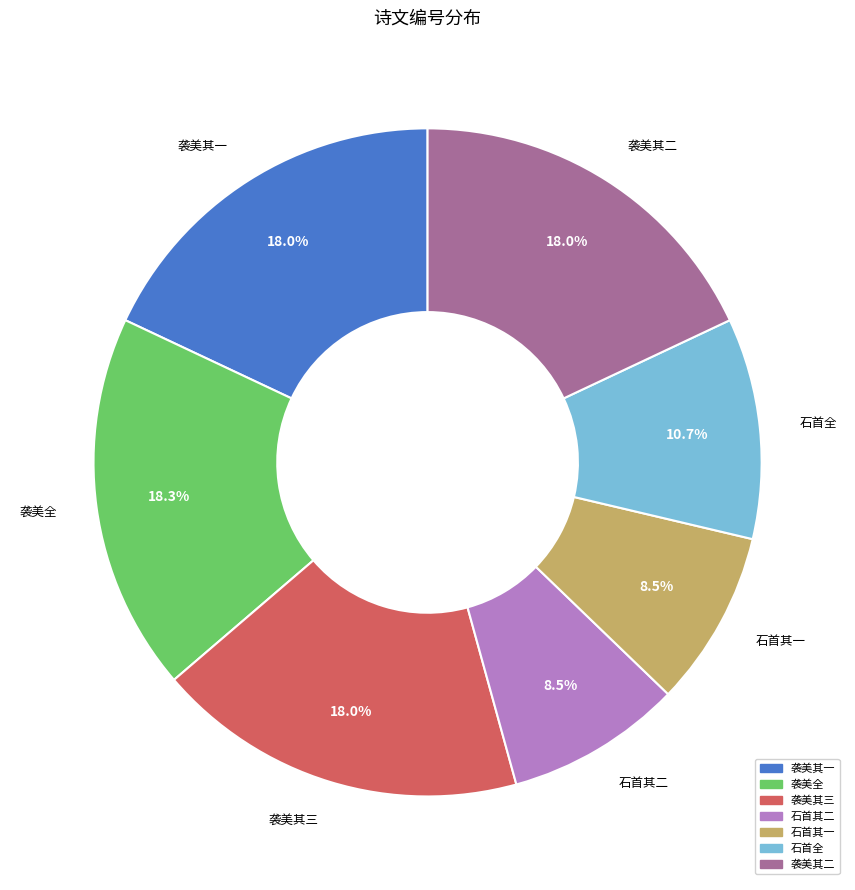

Does any single category account for the majority?

No